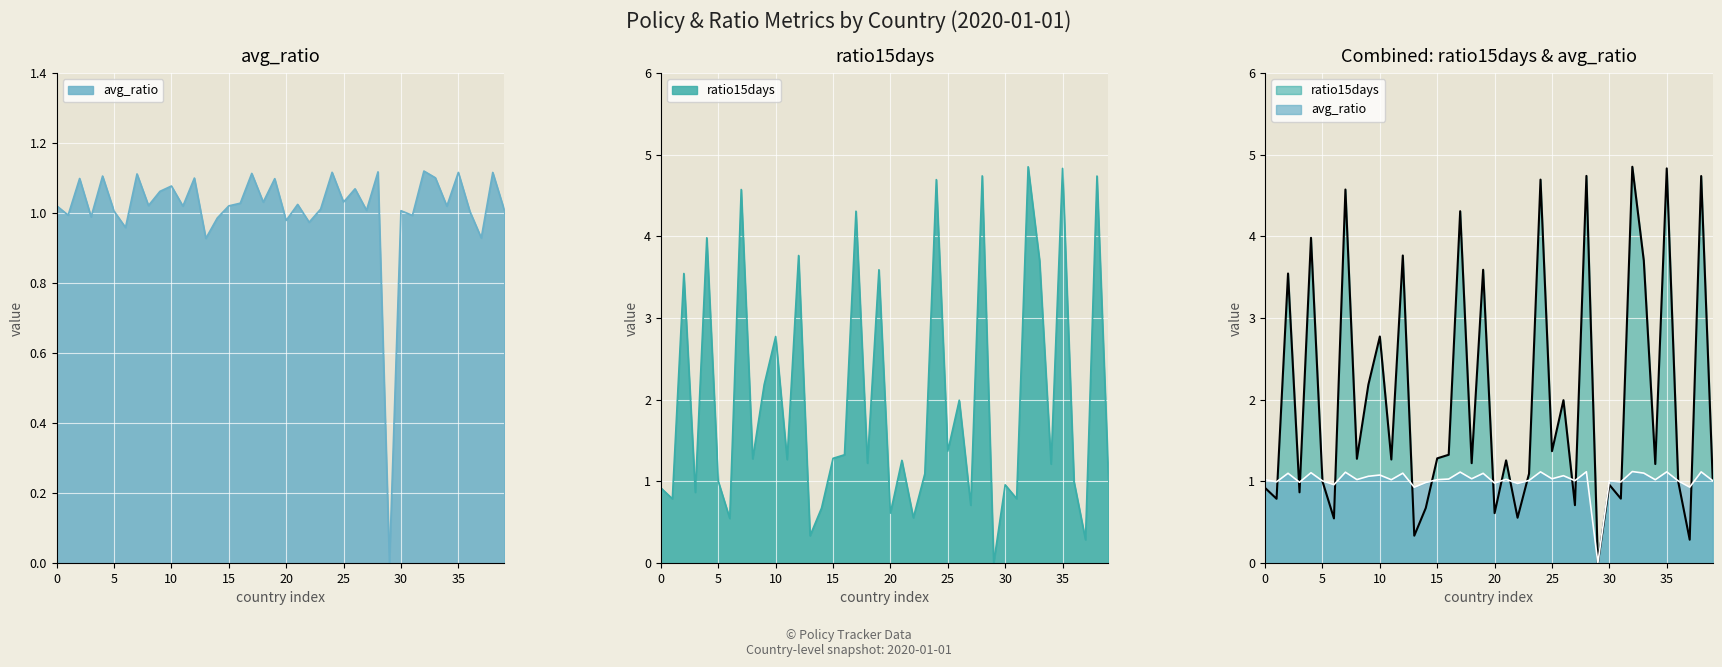

Count the number of data series in this chart.

2